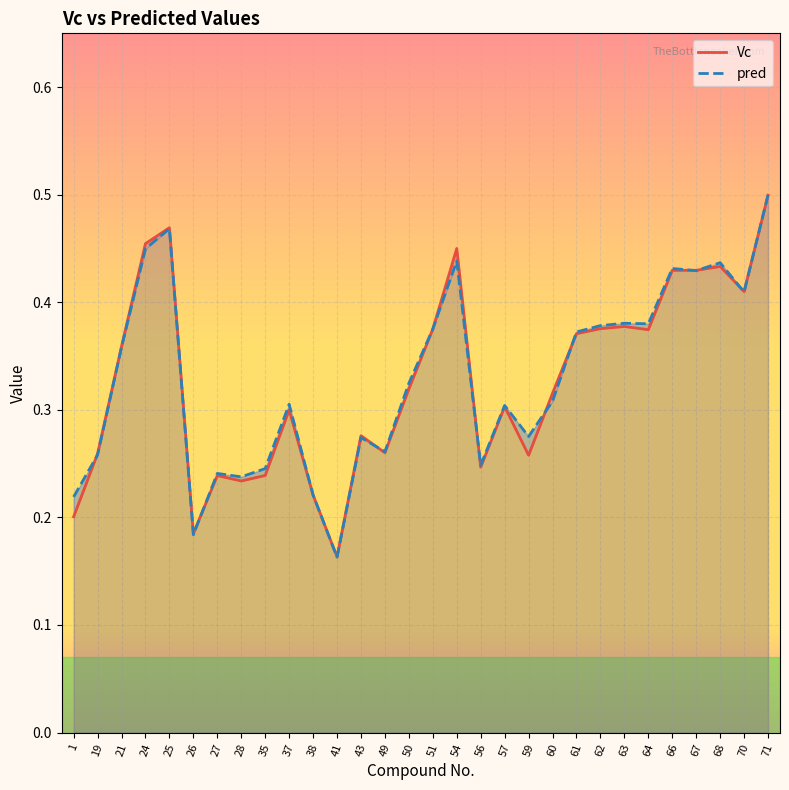

Rank the series at 71 from lowest to highest value.

Vc, pred